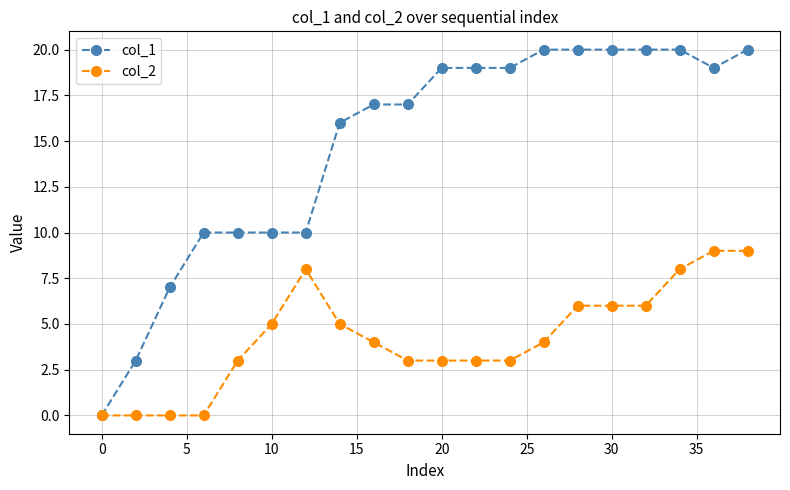

How many lines are shown in the chart?

2